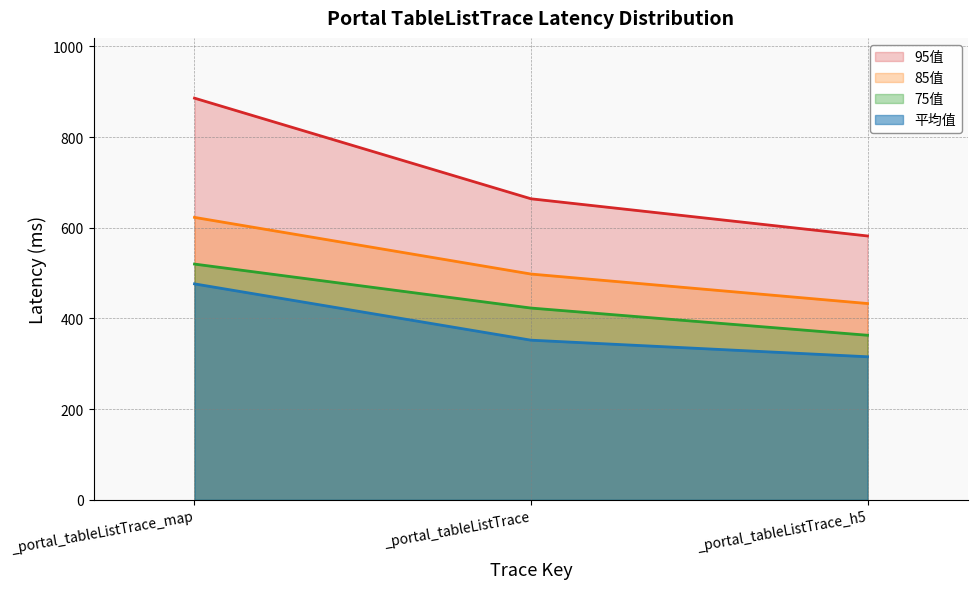

What is the minimum value shown in the chart?

315.6